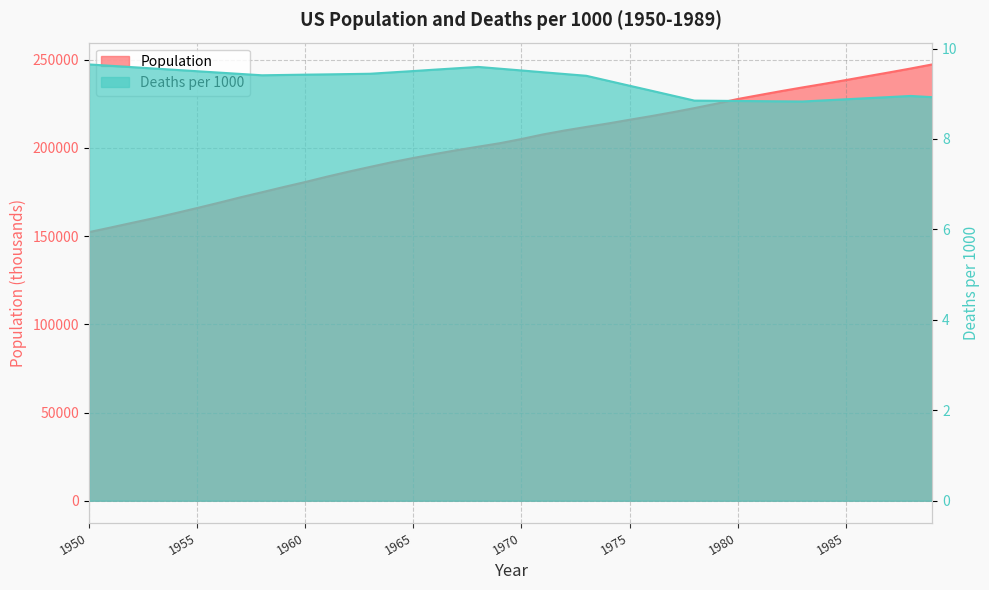

Reading left to right, extract all data points from this chart.

Population: 1950=152271.0	1951=154878.0	1952=157553.0	1953=160184.0	1954=163026.0	1955=165931.0	1956=168903.0	1957=171984.0	1958=174882.0	1959=177830.0	1960=180671.0	1961=183691.0	1962=186538.0	1963=189242.0	1964=191889.0	1965=194303.0	1966=196560.0	1967=198712.0	1968=200706.0	1969=202677.0	1970=205052.0	1971=207661.0	1972=209896.0	1973=211909.0	1974=213854.0	1975=215973.0	1976=218035.0	1977=220239.0	1978=222585.0	1979=225055.0	1980=227726.0	1981=229966.0	1982=232188.0	1983=234307.0	1984=236348.0	1985=238466.0	1986=240651.0	1987=242804.0	1988=245021.0	1989=247342.0
Deaths per 1000: 1950=9.6	1951=9.6	1952=9.6	1953=9.6	1954=9.5	1955=9.5	1956=9.5	1957=9.4	1958=9.4	1959=9.4	1960=9.4	1961=9.4	1962=9.4	1963=9.4	1964=9.5	1965=9.5	1966=9.5	1967=9.6	1968=9.6	1969=9.6	1970=9.5	1971=9.5	1972=9.4	1973=9.4	1974=9.3	1975=9.2	1976=9.1	1977=9.0	1978=8.8	1979=8.8	1980=8.8	1981=8.8	1982=8.8	1983=8.8	1984=8.9	1985=8.9	1986=8.9	1987=8.9	1988=9.0	1989=8.9